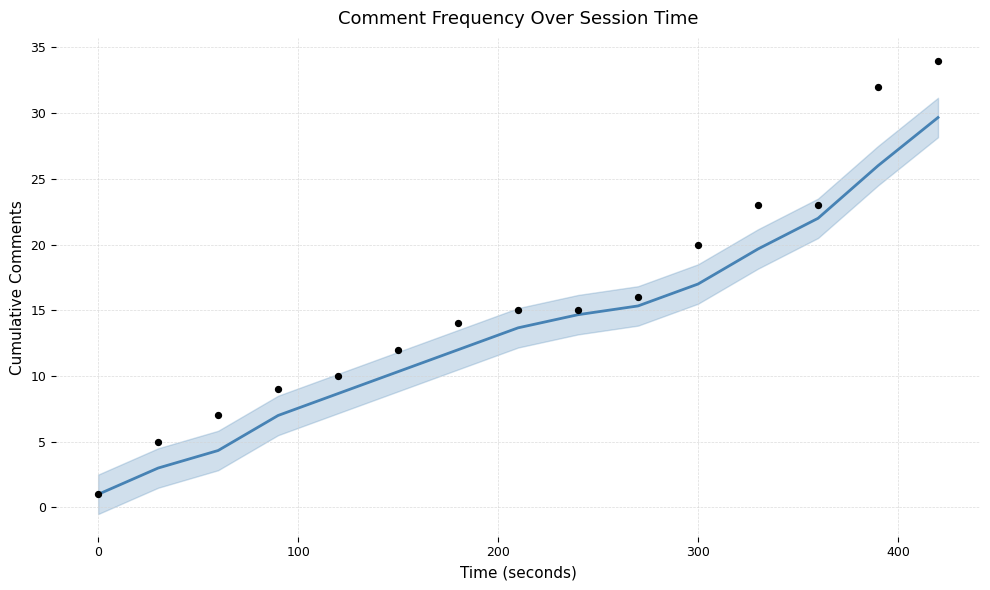

Which series has the largest total across all categories?

Cumulative comments